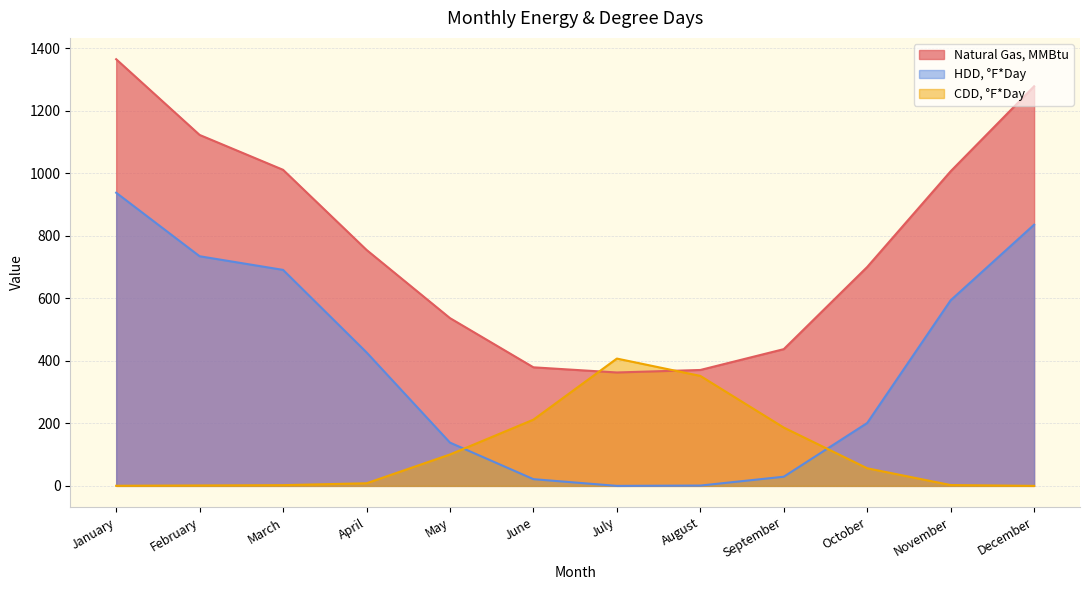

List the series in order of their overall mean, lowest first.

CDD, °F*Day, HDD, °F*Day, Natural Gas, MMBtu